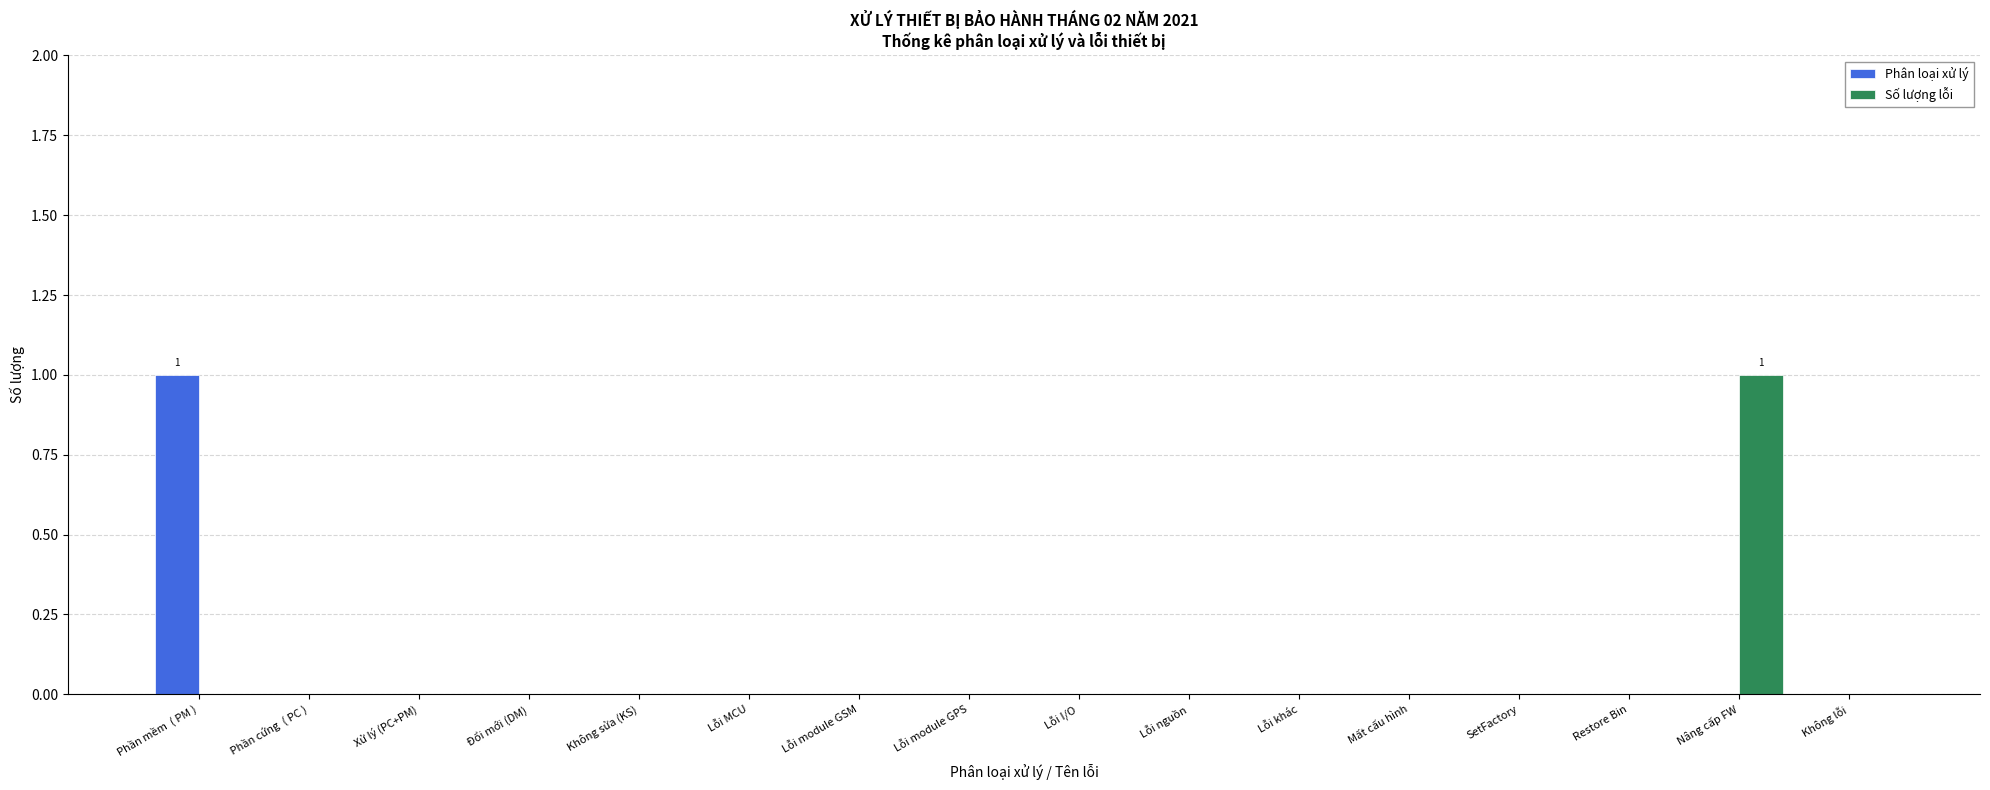

Reading left to right, transcribe all the data shown in this chart.

Phân loại xử lý: 1	0	0	0	0	0	0	0	0	0	0	0	0	0	0	0
Số lượng lỗi: 0	0	0	0	0	0	0	0	0	0	0	0	0	0	1	0